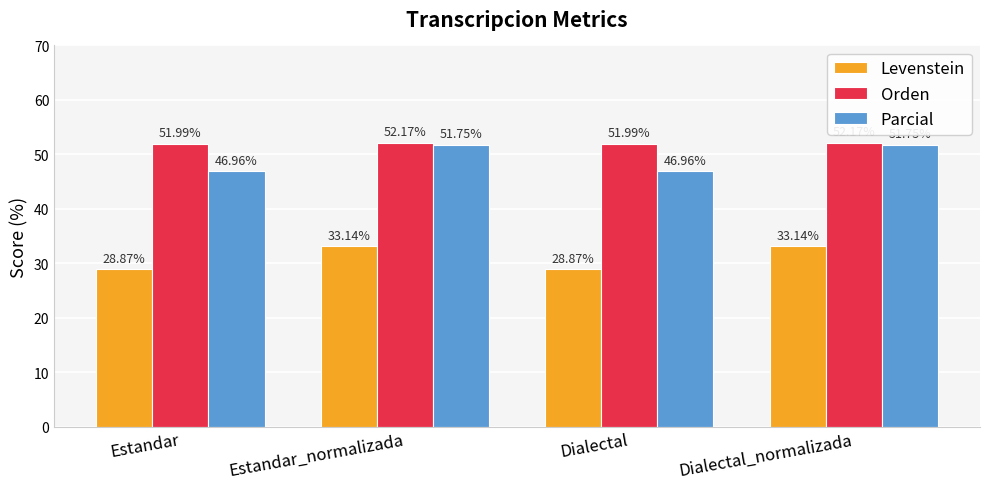

Reading left to right, list all the values displayed in this chart.

Levenstein: 28.9	33.1	28.9	33.1
Orden: 52.0	52.2	52.0	52.2
Parcial: 47.0	51.8	47.0	51.8